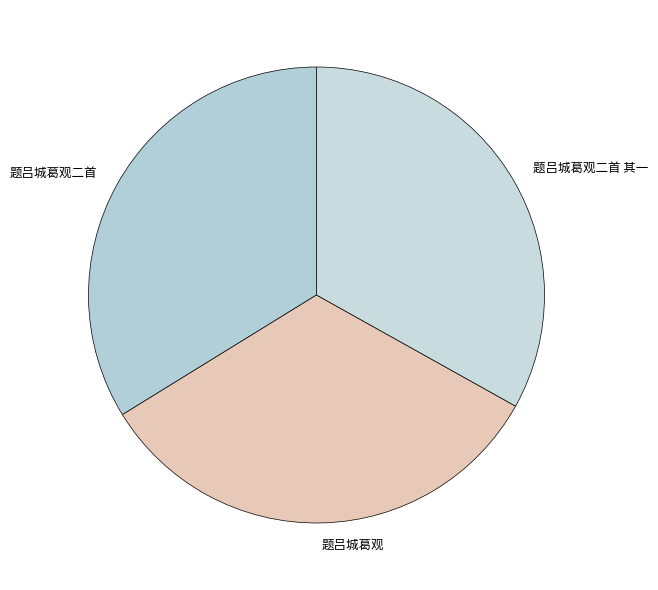

What is the ratio of the value at 题吕城葛观 to the value at 题吕城葛观二首?

1.0